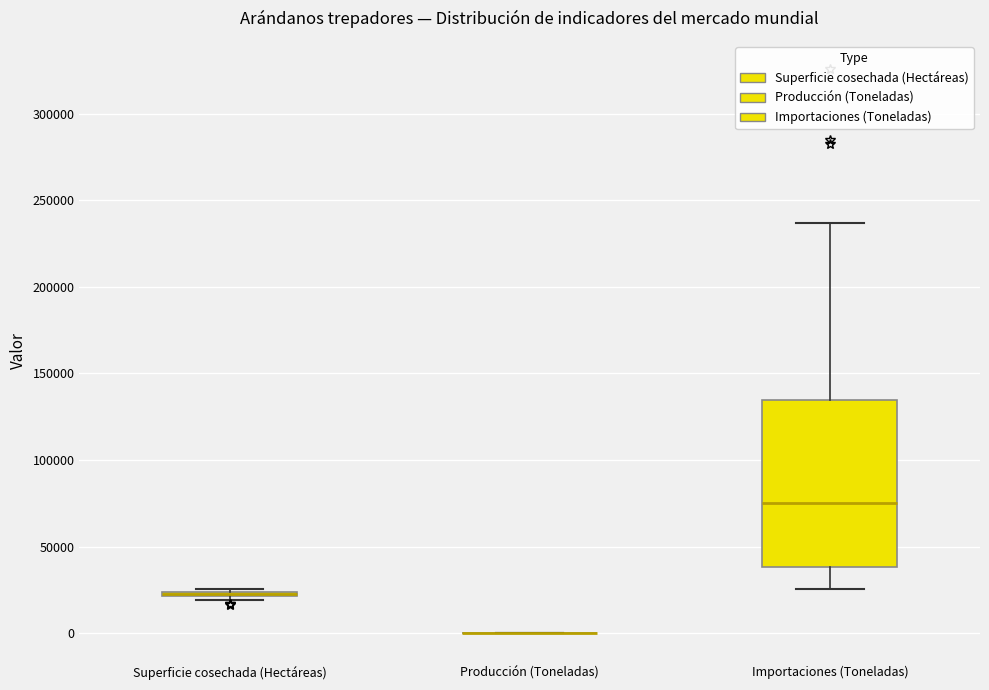

Where is the upper edge of the box for Importaciones (Toneladas) on the y-axis? The values are not printed on the chart, so give them approximately, as read against the axis.

135000